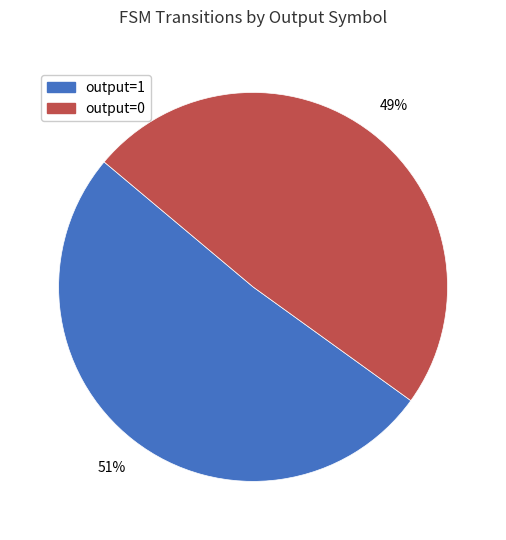

The output=0 slice represents 54% of the pie. True or false?

False